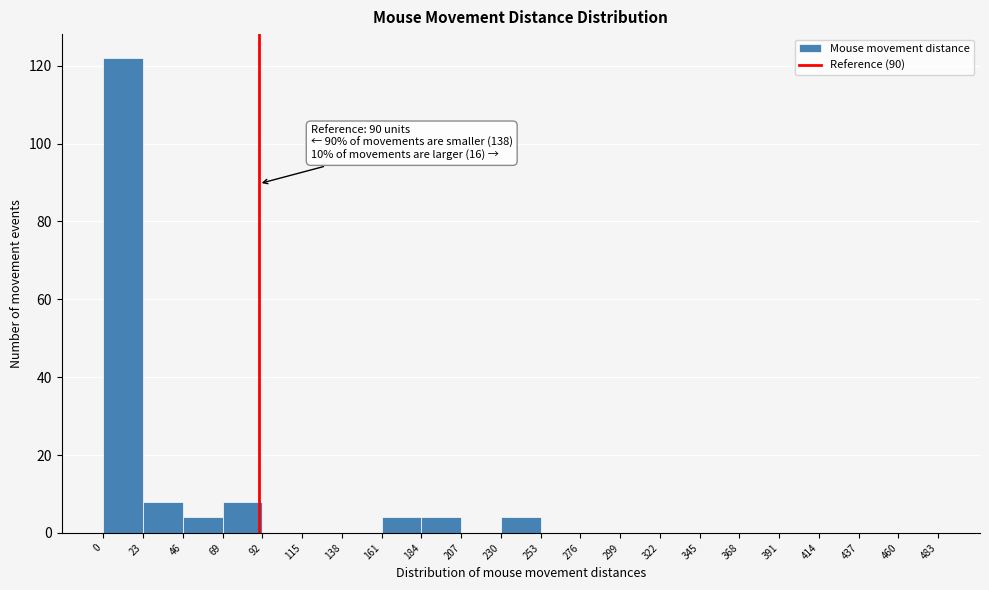

Over which range of the x-axis is the bar tallest?

0 to 23